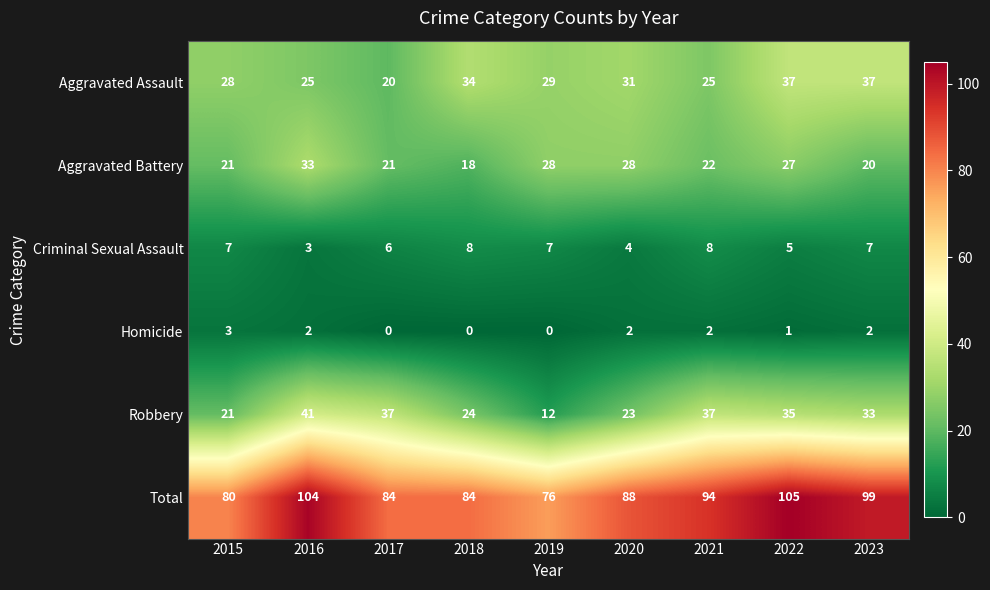

True or false: Criminal Sexual Assault has a value of 1 at 2020.

False